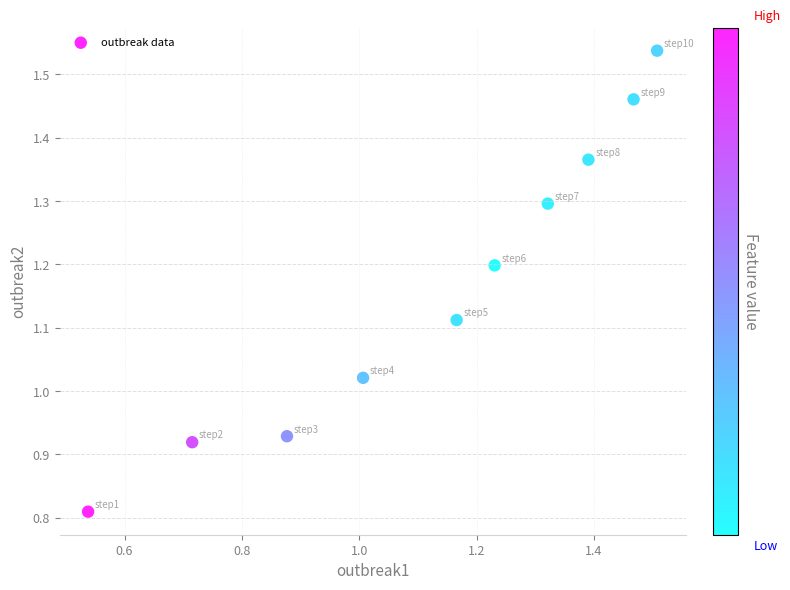

What is the range of Y values (max minus min)?

0.7